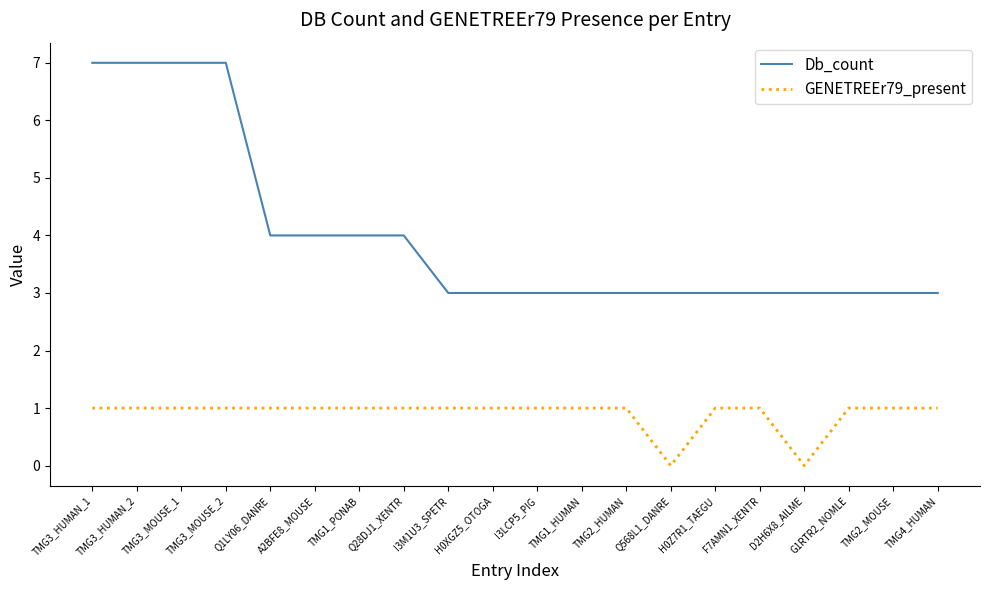

At how many categories does at least one series exceed 0?

20